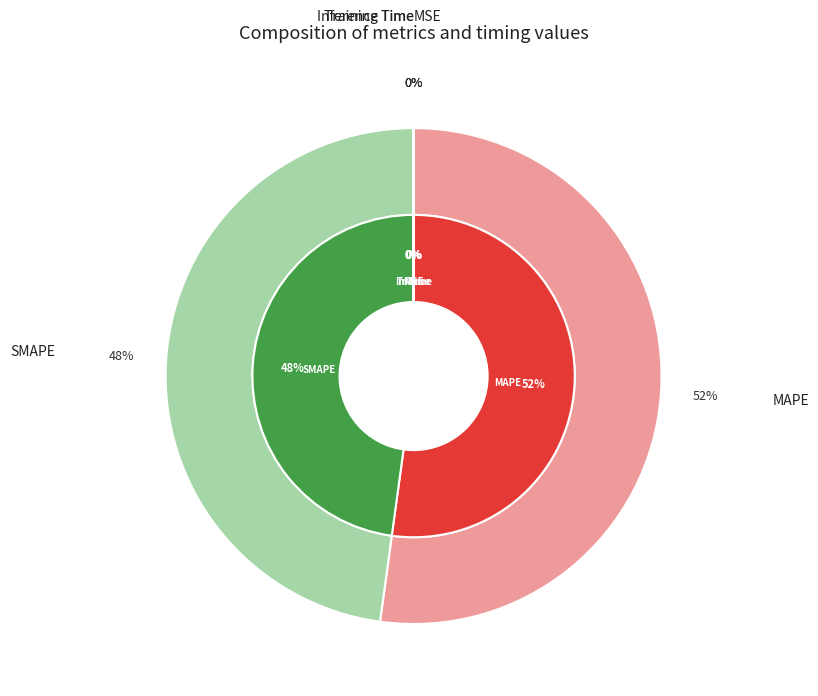

How many slices are in this pie chart?

5